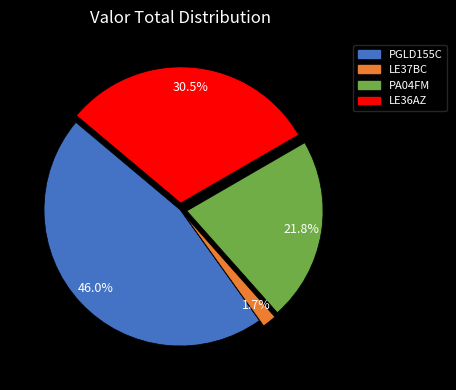

Count the number of slices in the pie.

4